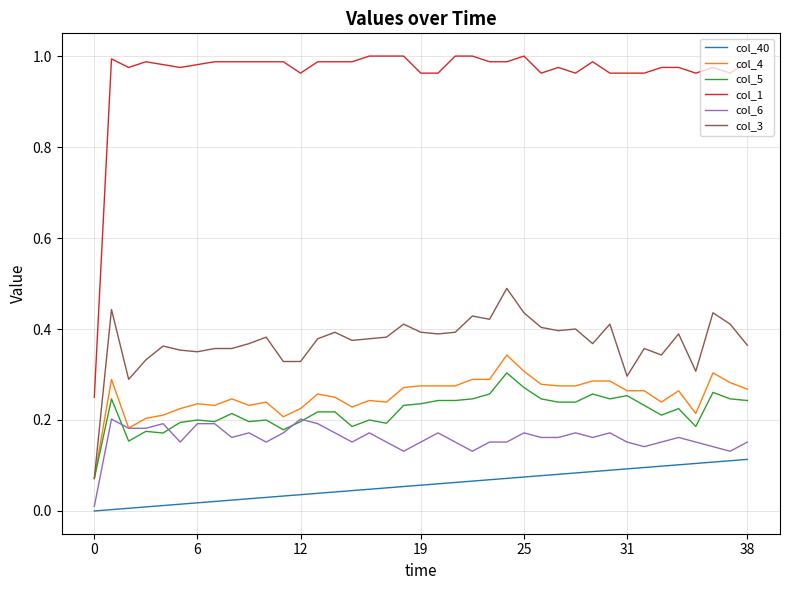

At how many categories does at least one series exceed 0?

39